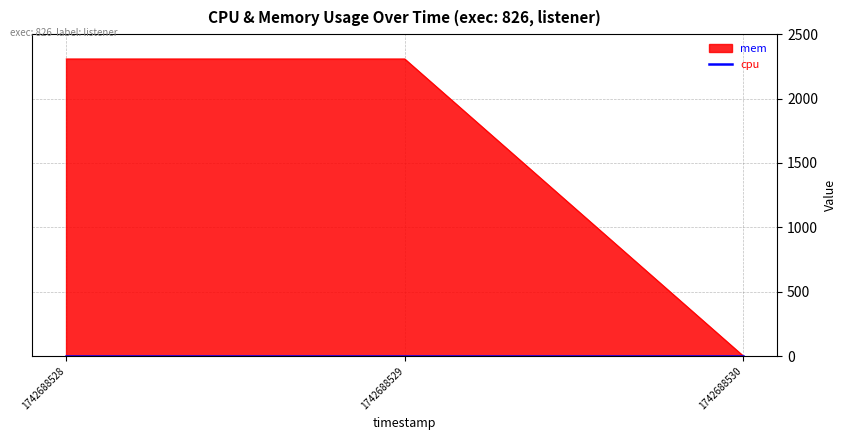

Reading left to right, extract all data points from this chart.

2308	2308	0